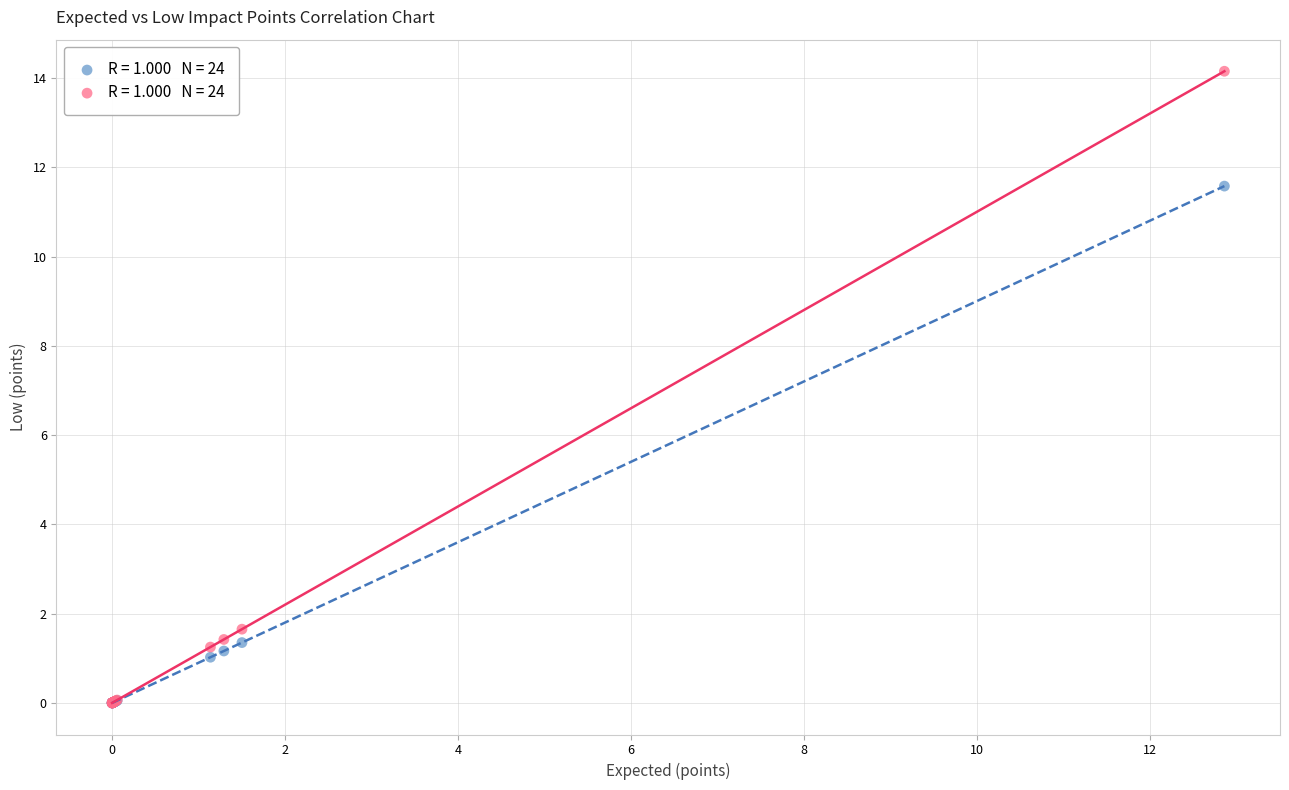

Across all series, what Y value is closest to 7?

11.6